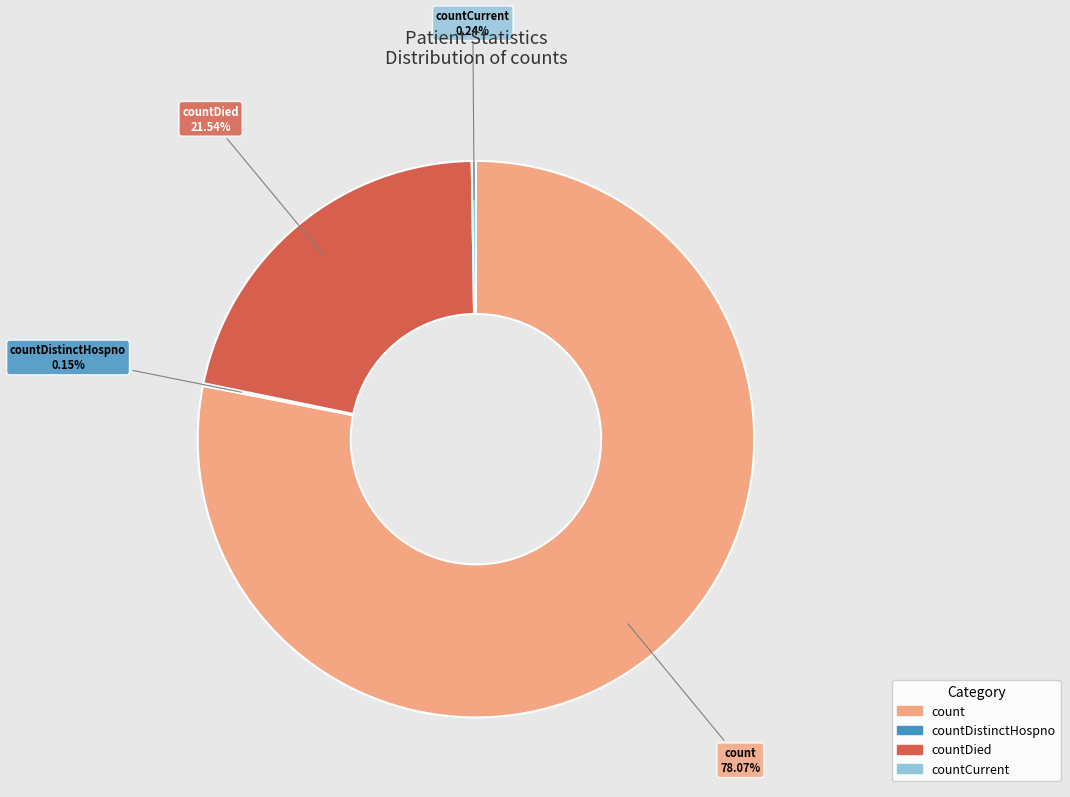

Which category has the biggest portion of the pie?

count